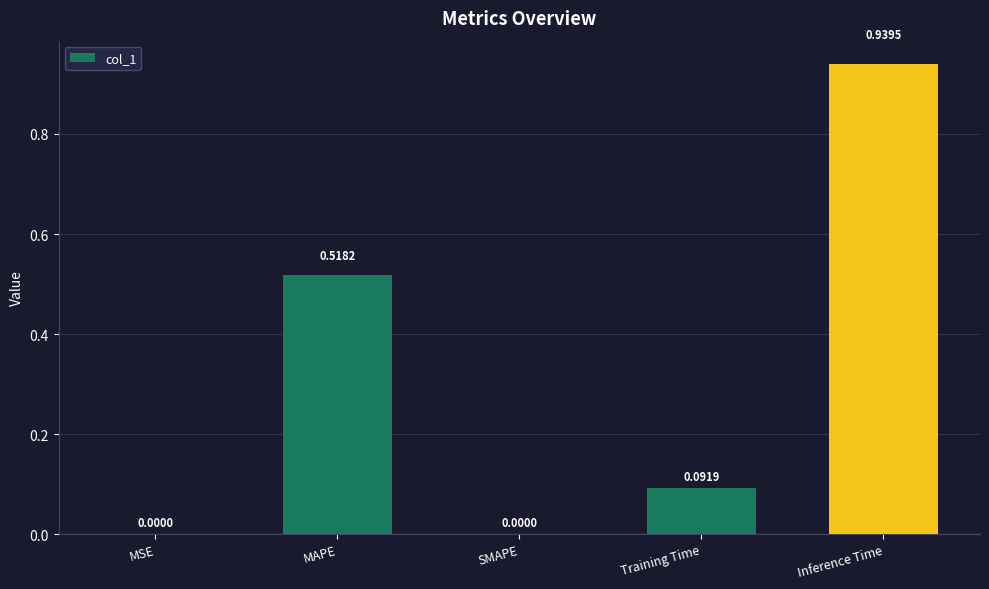

Between Inference Time and Training Time, which is larger?

Inference Time